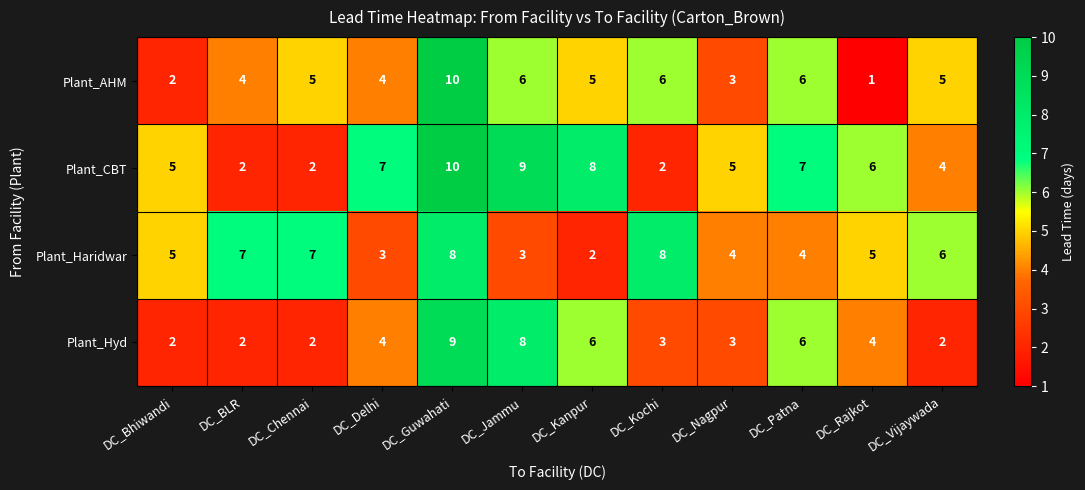

Count the number of data series in this chart.

4